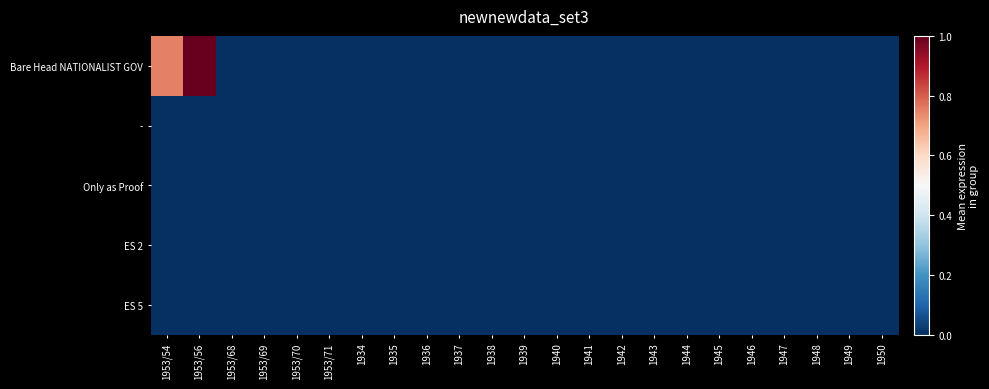

Which series has the largest total across all categories?

Bare Head NATIONALIST GOV